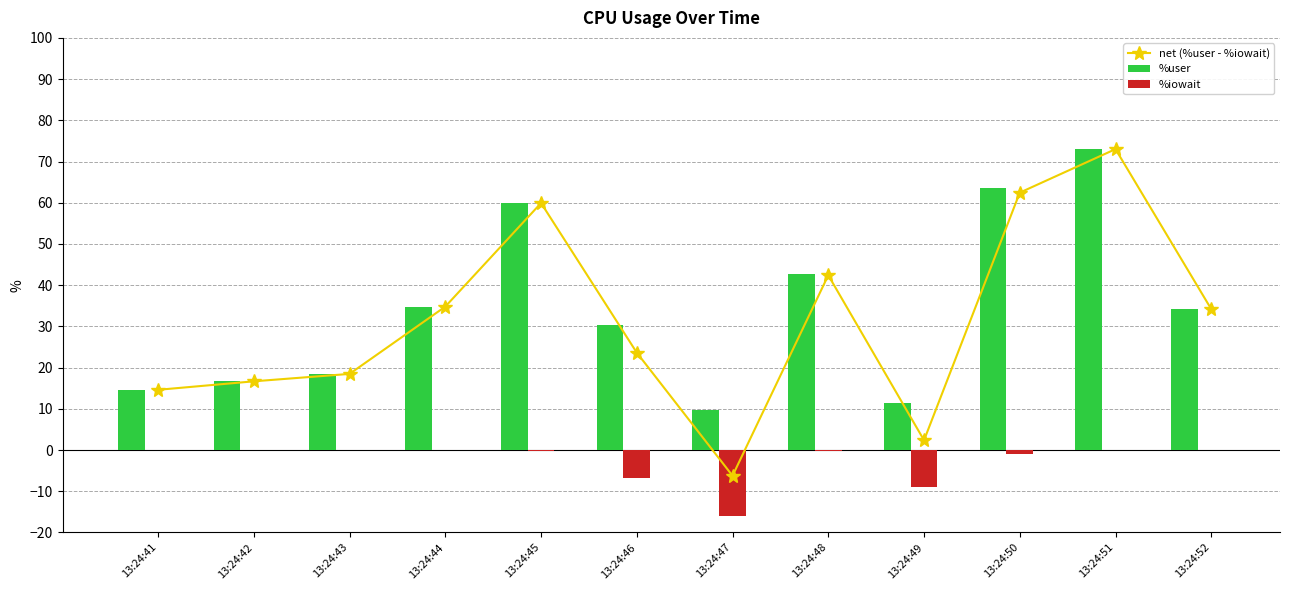

What is the difference between the %user values at 13:24:45 and 13:24:46?

29.6